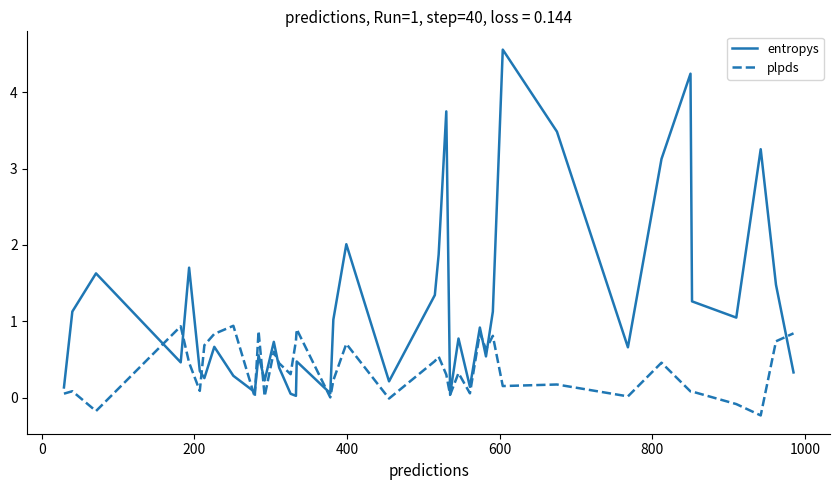

Which series has the largest total across all categories?

entropys